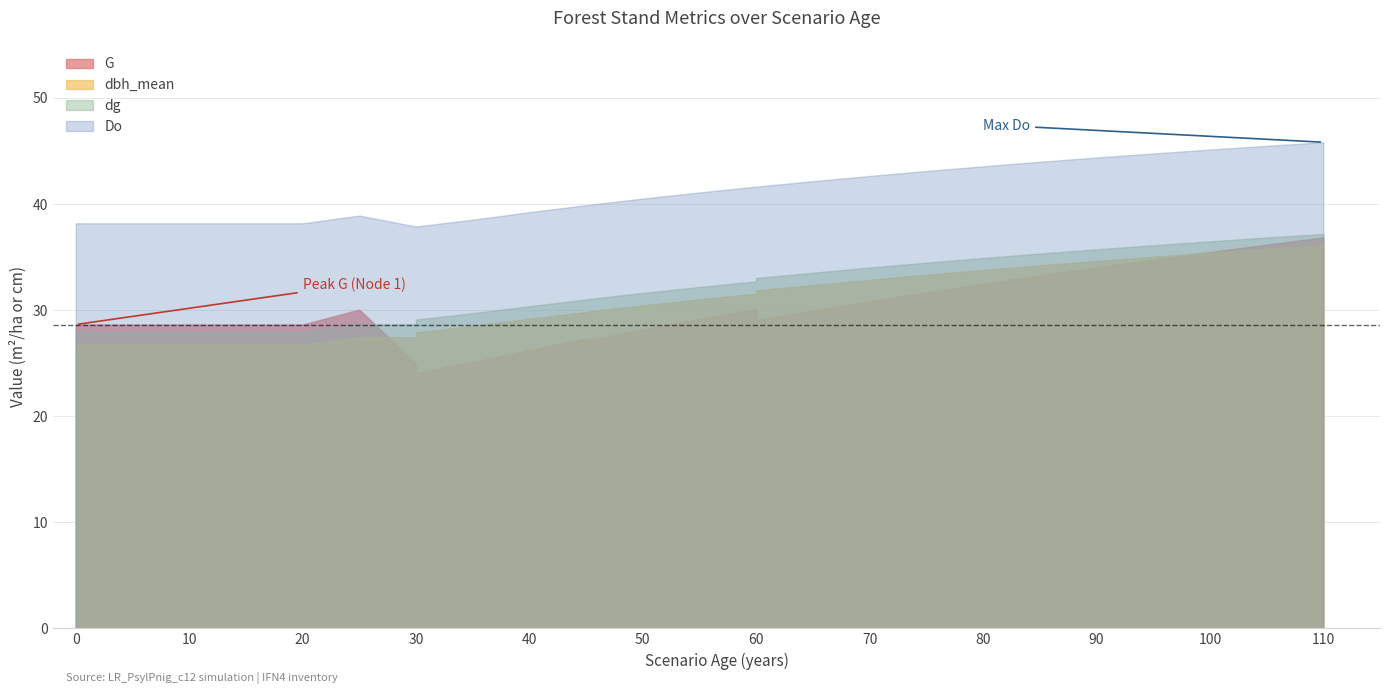

The Do series shows 66.5 at 105. True or false?

False